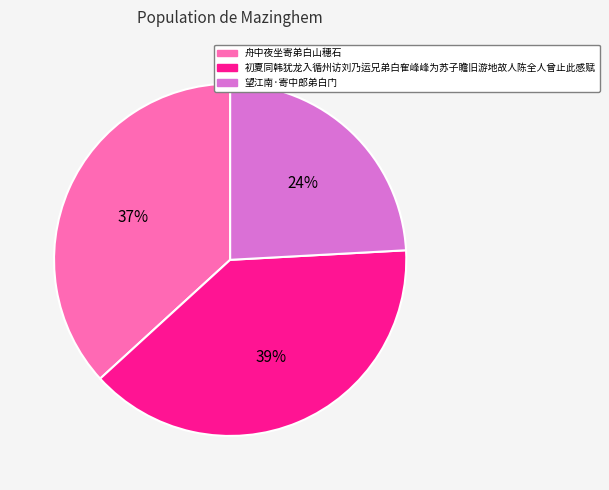

The 望江南·寄中郎弟白门 slice represents 12% of the pie. True or false?

False